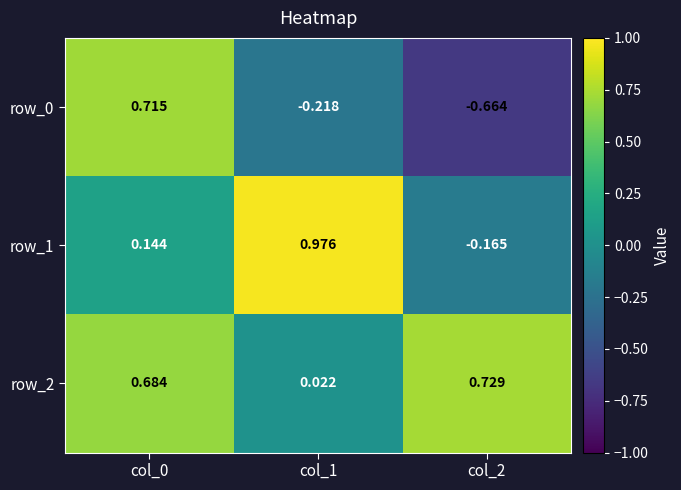

At which label is row_1 closest to 0?

col_0